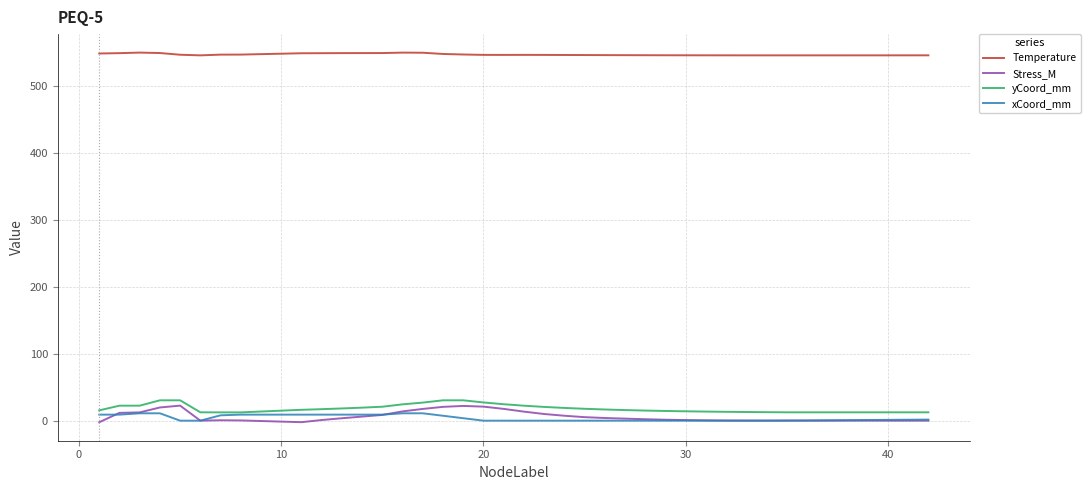

Which series has the largest total across all categories?

Temperature